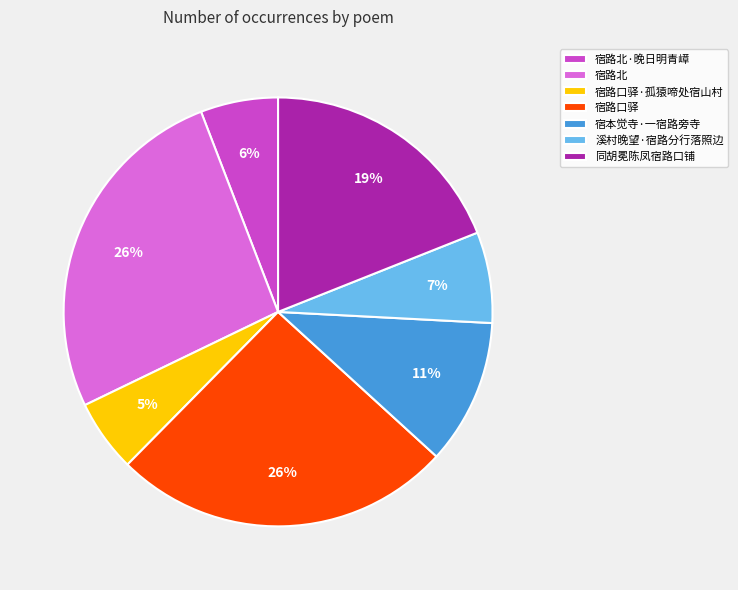

To the nearest percent, what is the difference between the largest and smallest slice percentages?

21%